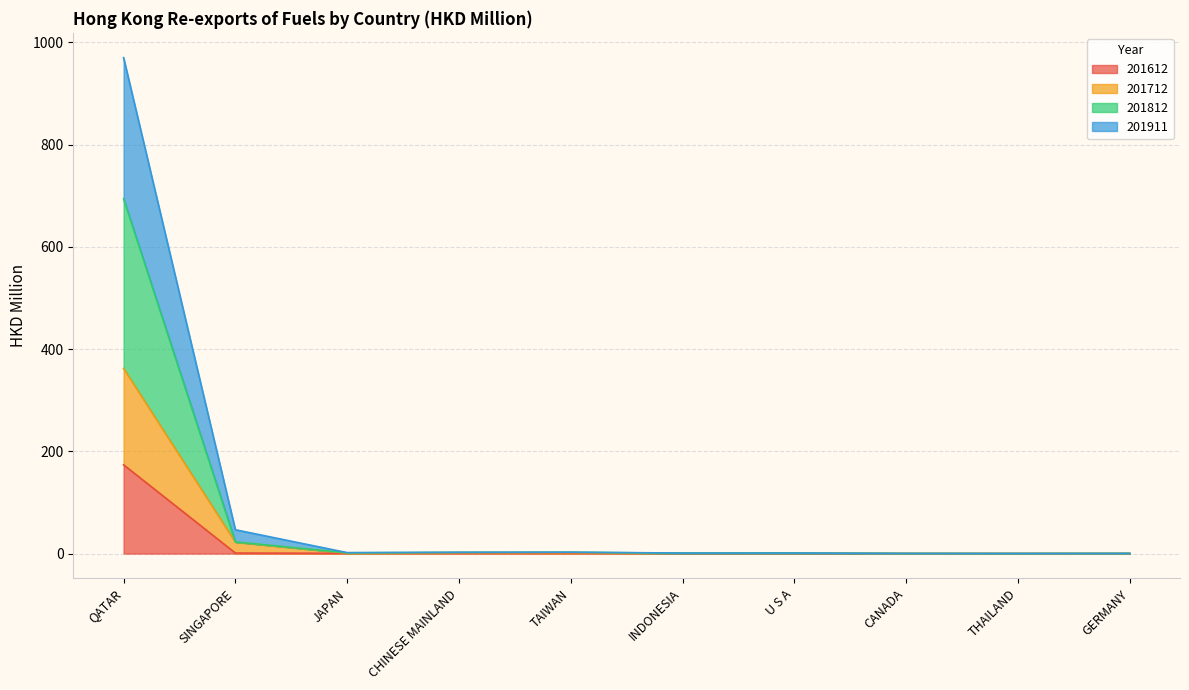

What is the label of the 7th point from the left?

U S A